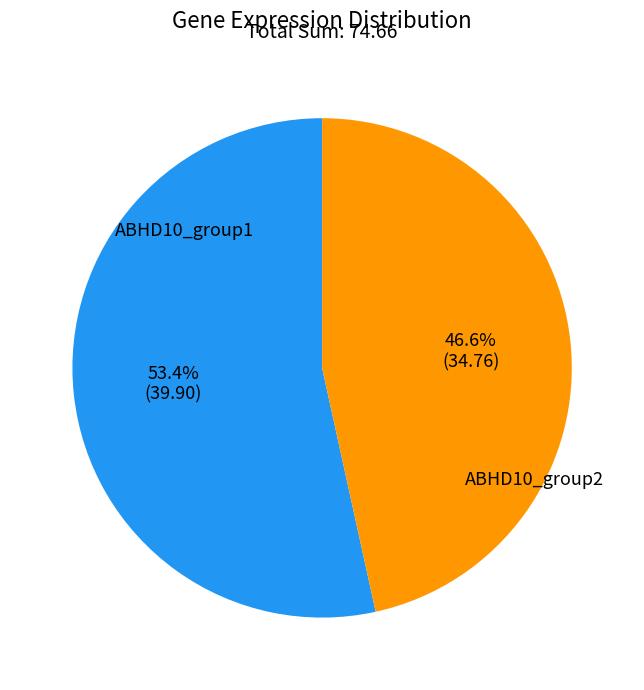

Is there a majority slice in this chart?

Yes